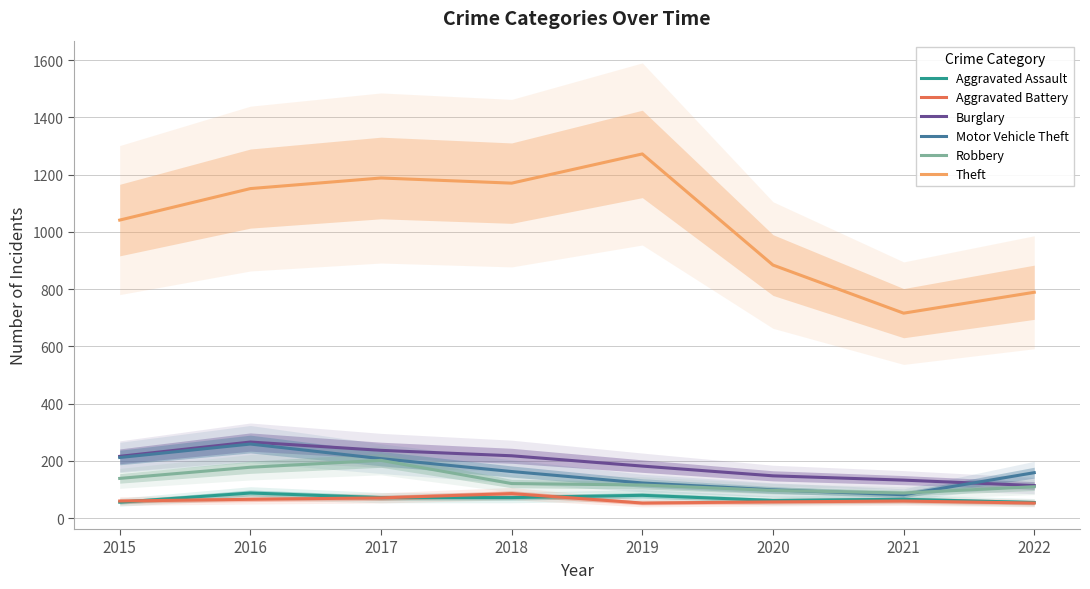

True or false: Motor Vehicle Theft and Aggravated Assault cross at least once.

False